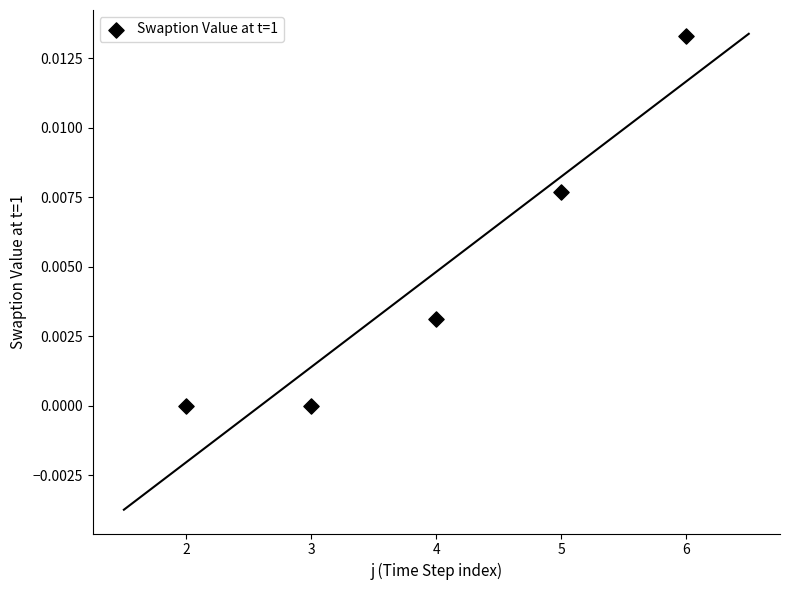

What is the range of X values (max minus min)?

4.0